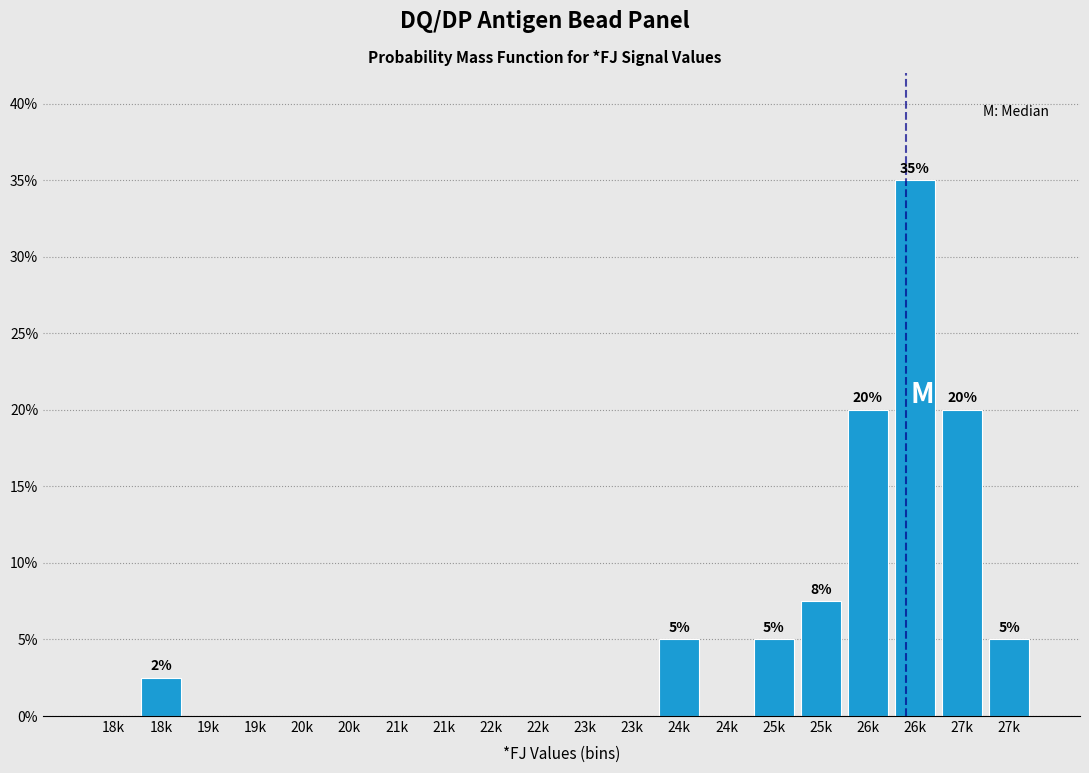

How many distinct data groups are displayed?

1